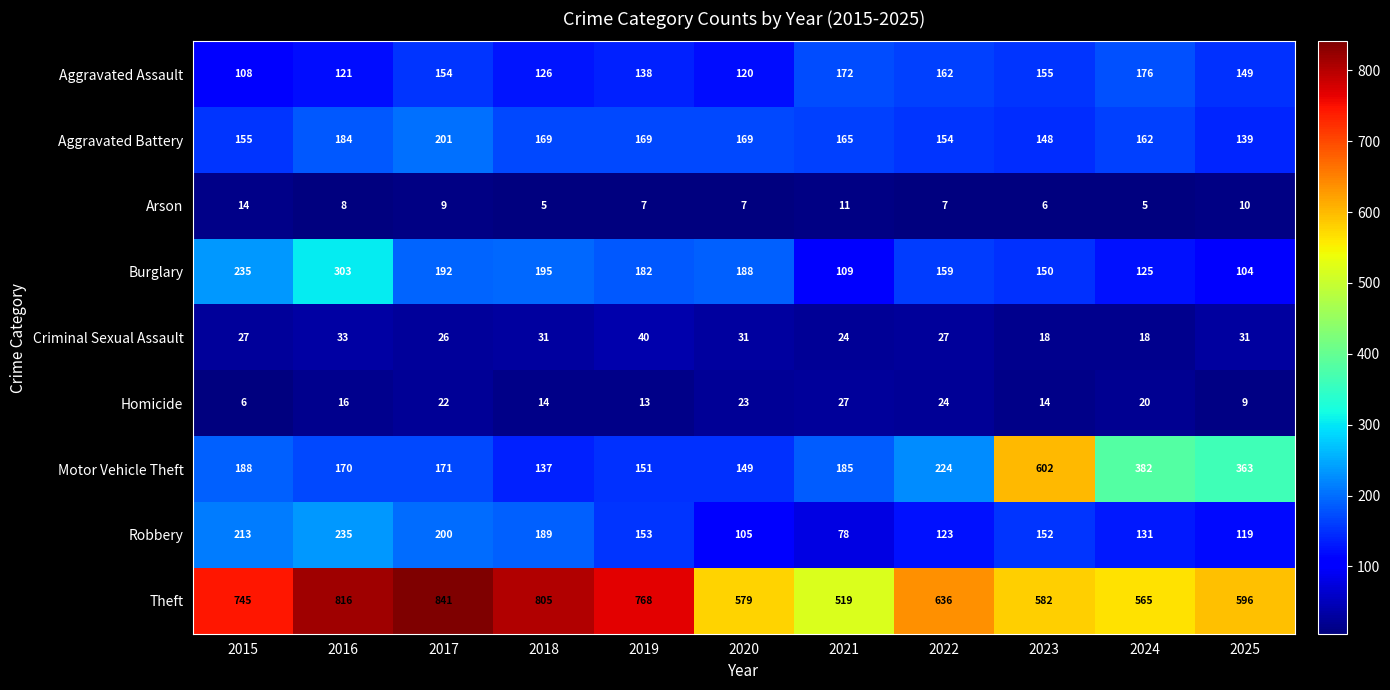

Rank the series at 2024 from lowest to highest value.

Arson, Criminal Sexual Assault, Homicide, Burglary, Robbery, Aggravated Battery, Aggravated Assault, Motor Vehicle Theft, Theft